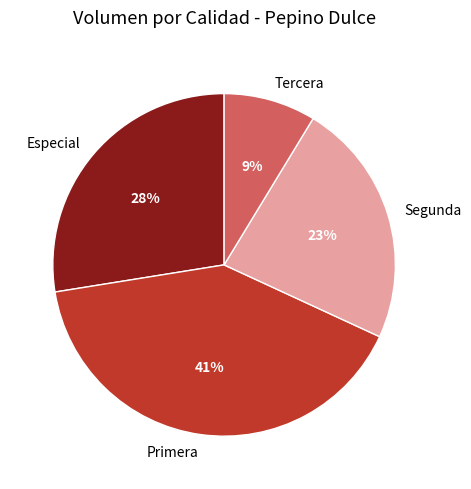

Is the sum of Segunda and Primera greater than half?

Yes